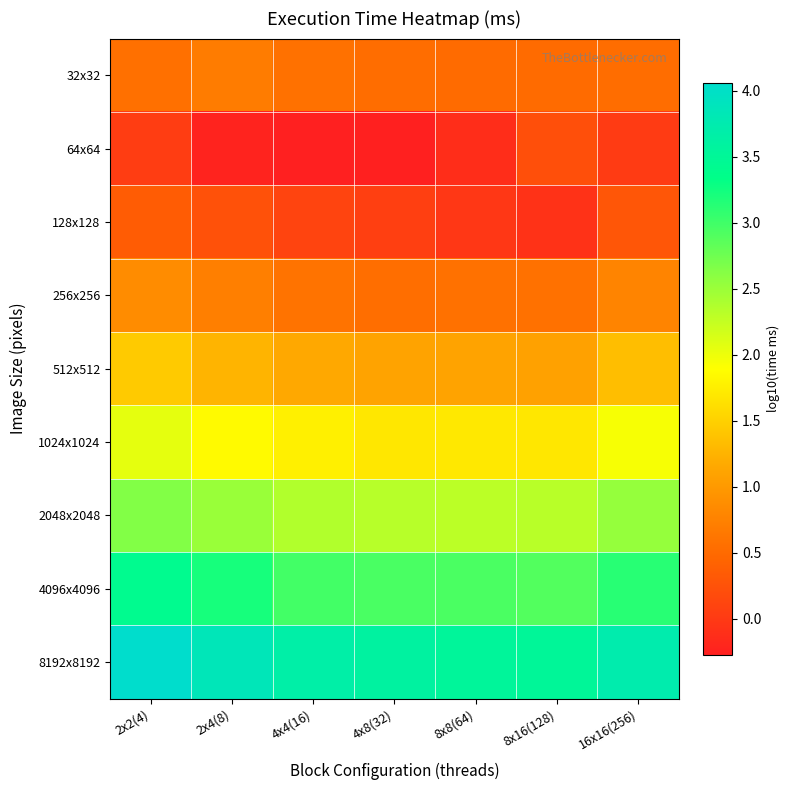

Which series has the largest range (max minus min)?

8192x8192